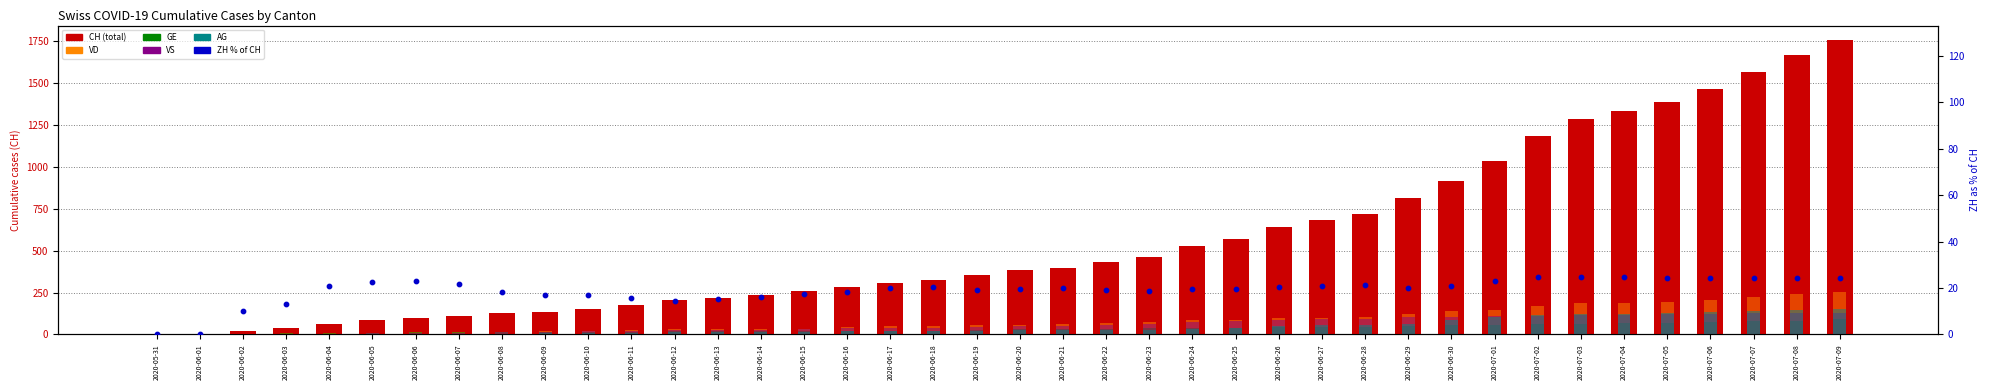

Which series has the widest spread of Y values?

CH